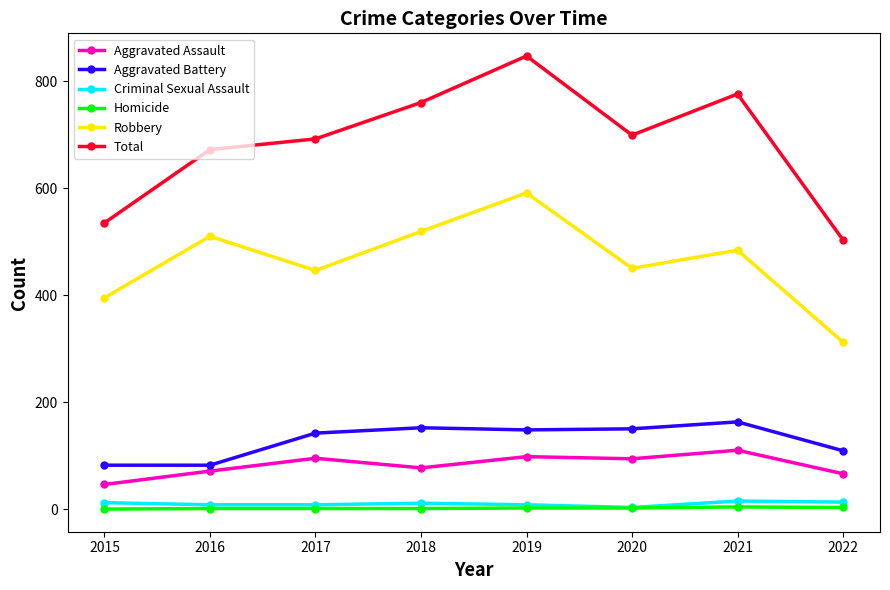

How many interior local peaks does the Robbery series have?

3